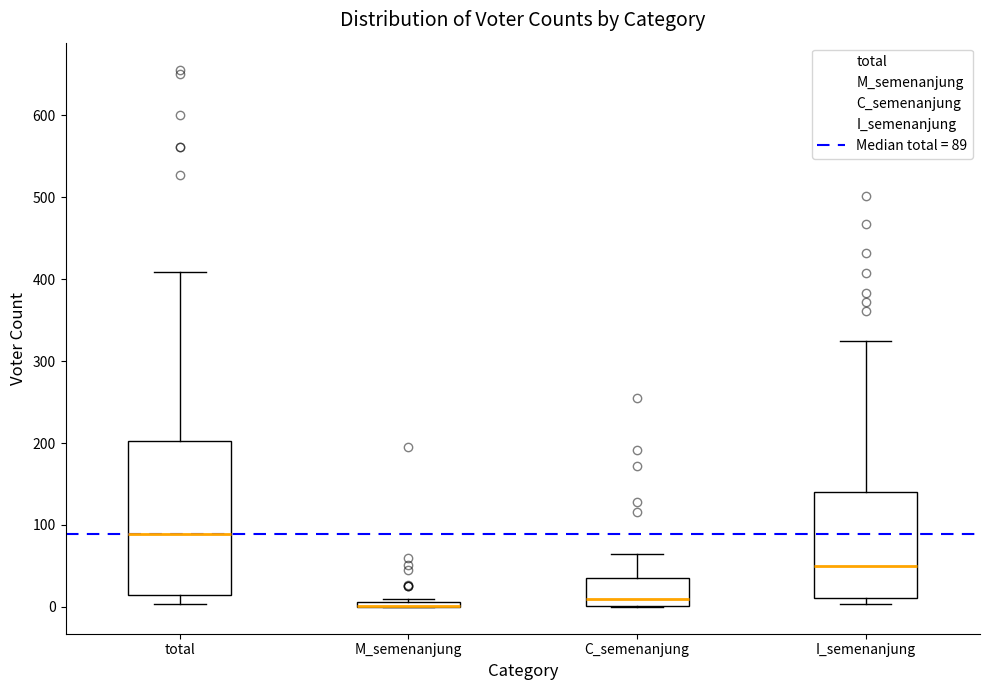

Where is the upper edge of the box for I_semenanjung on the y-axis? The values are not printed on the chart, so give them approximately, as read against the axis.

140